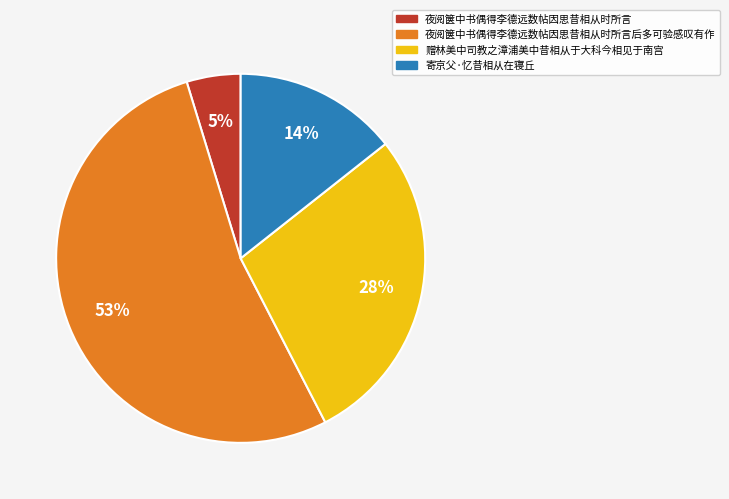

What percentage is the 夜阅箧中书偶得李德远数帖因思昔相从时所言后多可验感叹有作 slice, to the nearest percent?

53%